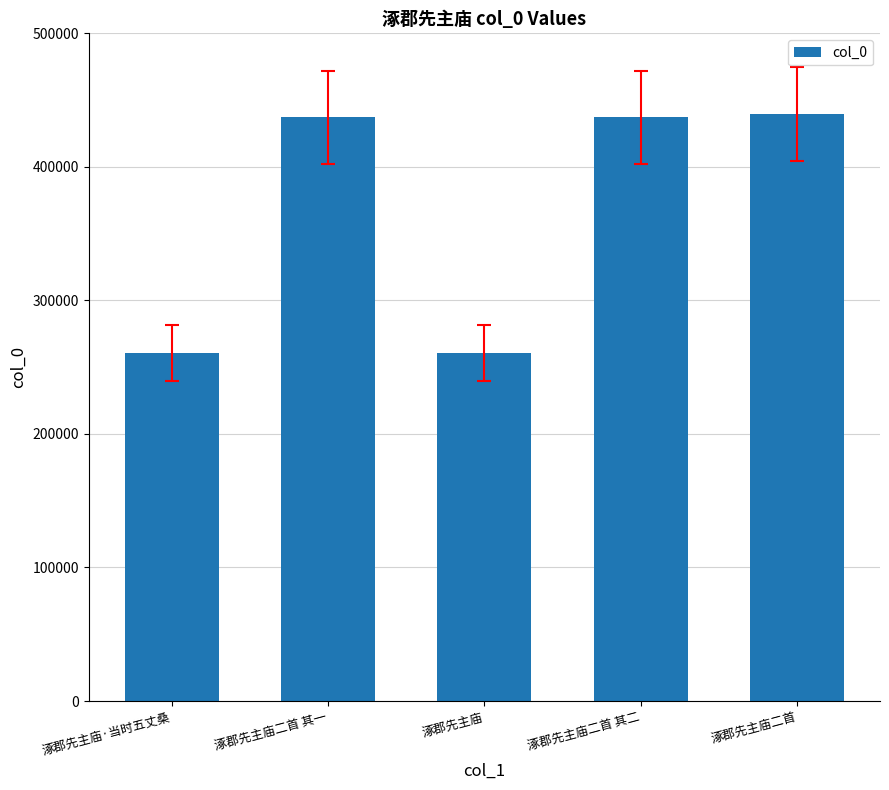

What is the sum of all values?

1834875